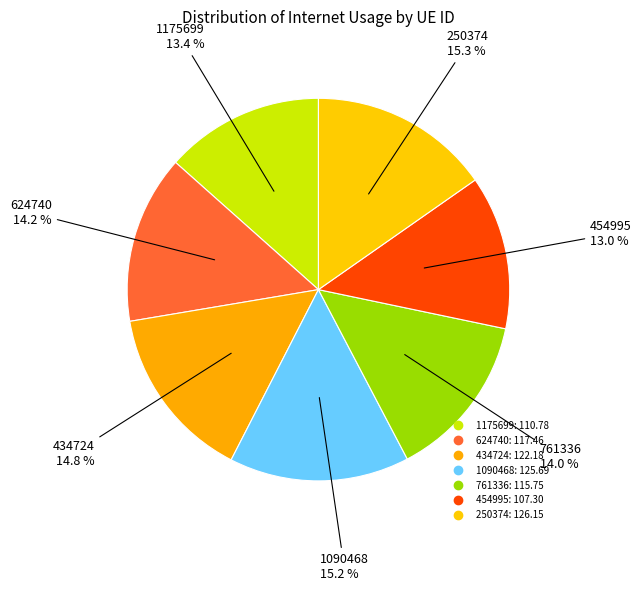

True or false: 761336 accounts for 1% of the total.

False